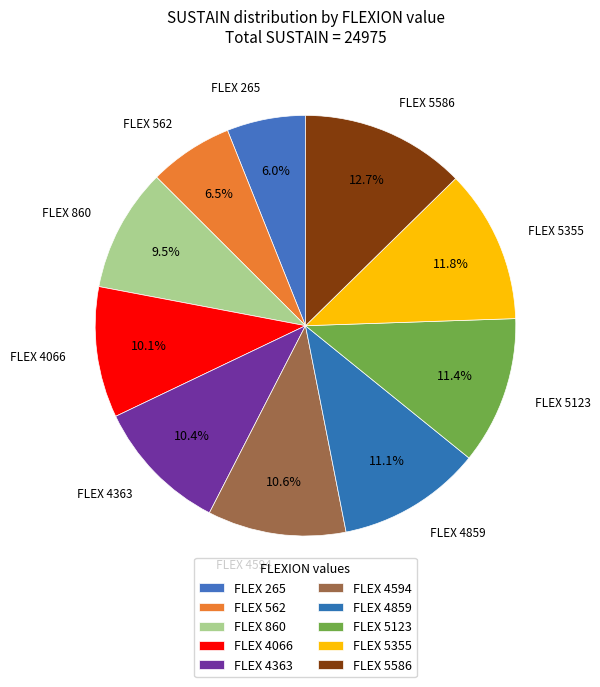

Which slice is the largest?

FLEX 5586